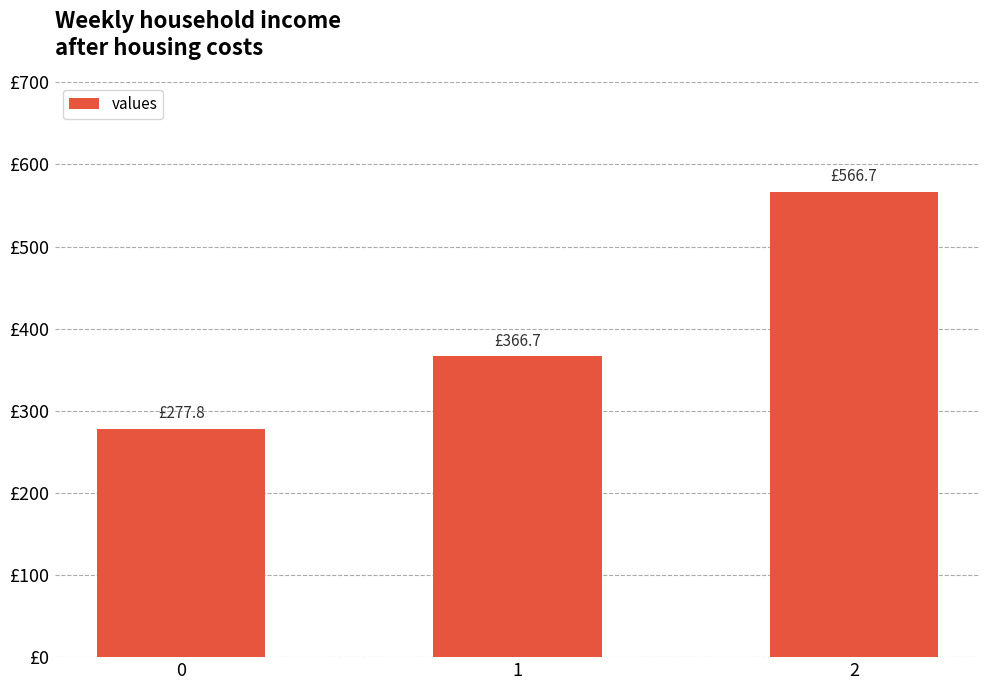

List the labels in order of value, largest first.

2, 1, 0